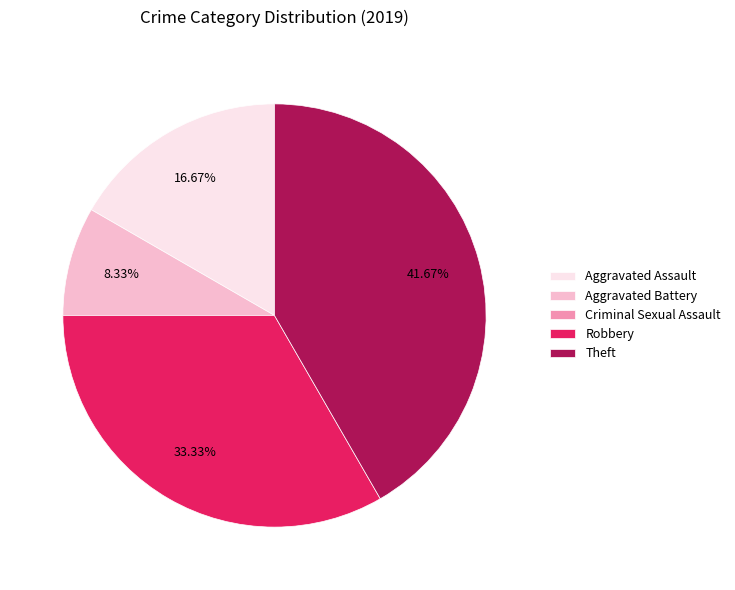

The Aggravated Battery slice represents 3% of the pie. True or false?

False